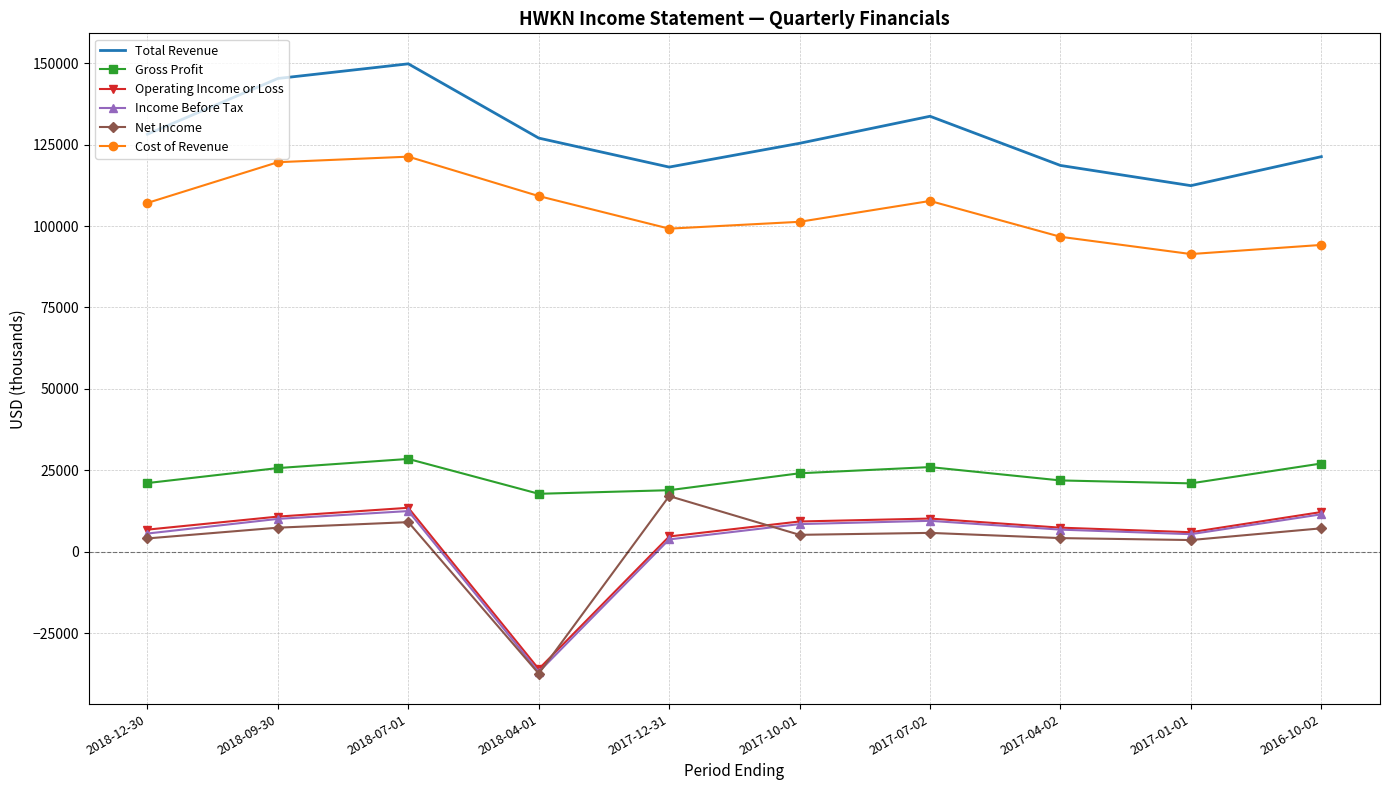

What is the greatest value displayed?

149800